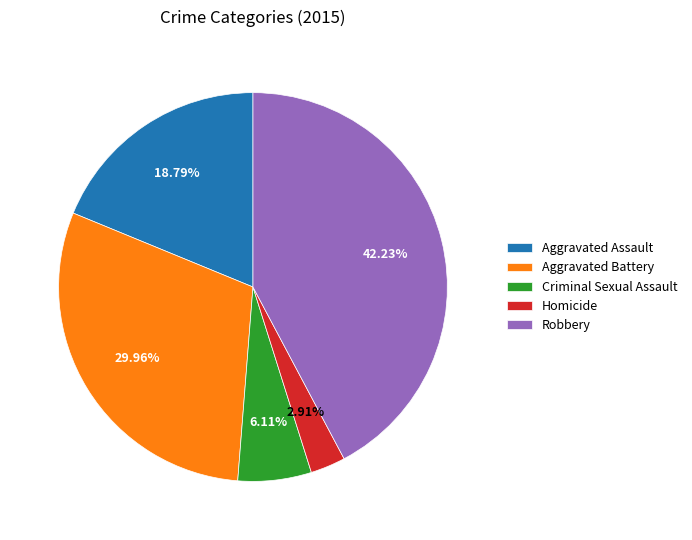

To the nearest percent, what is the difference between the Homicide and Robbery slice percentages?

39%